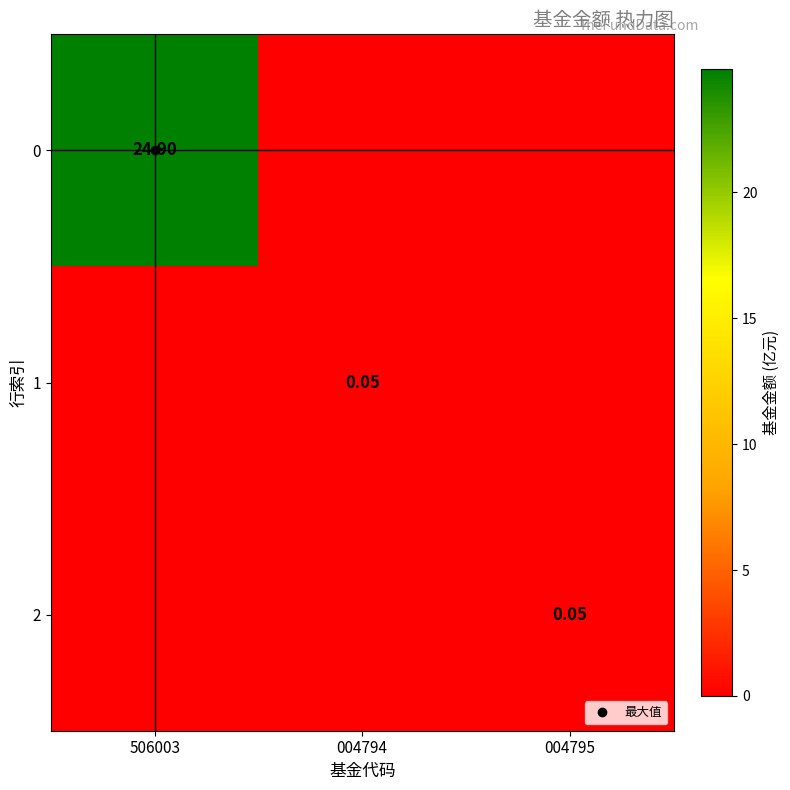

What is the sum of all 1 values?

0.1